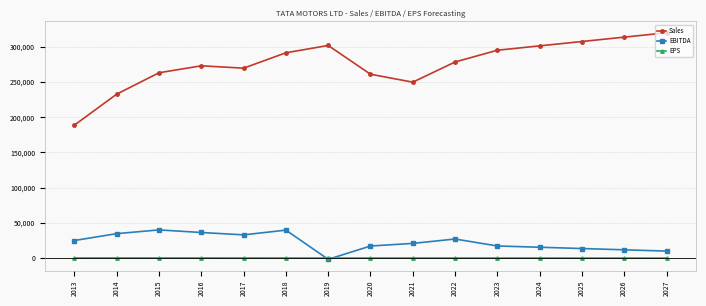

Which series has the largest total across all categories?

Sales